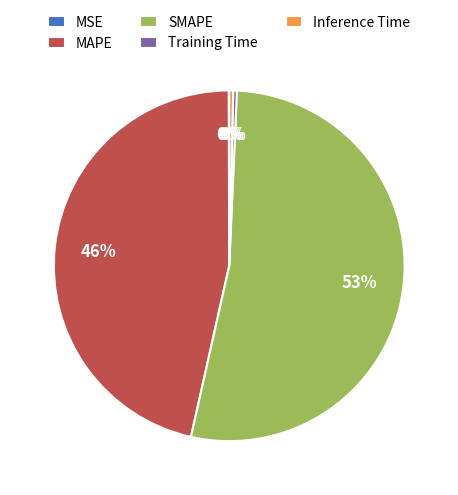

Which has a higher value, Inference Time or MAPE?

MAPE